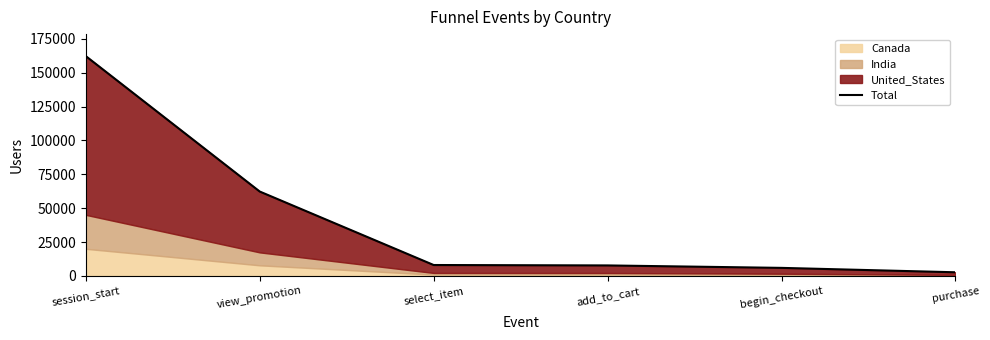

Reading left to right, list all the values displayed in this chart.

session_start=162256	view_promotion=62299	select_item=8064	add_to_cart=7758	begin_checkout=5952	purchase=2703